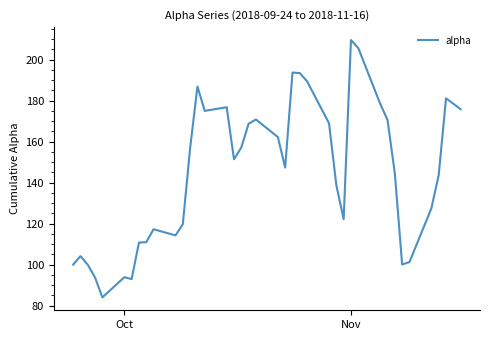

Does the chart have visible grid lines?

No